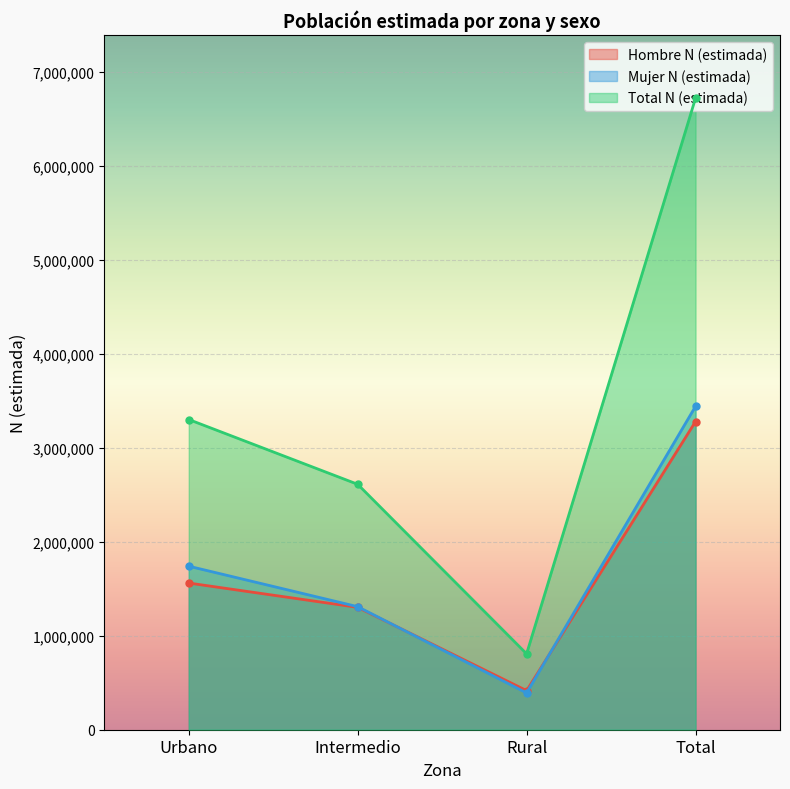

Is the value of Hombre N (estimada) at Intermedio greater than the value of Mujer N (estimada) at Rural?

Yes